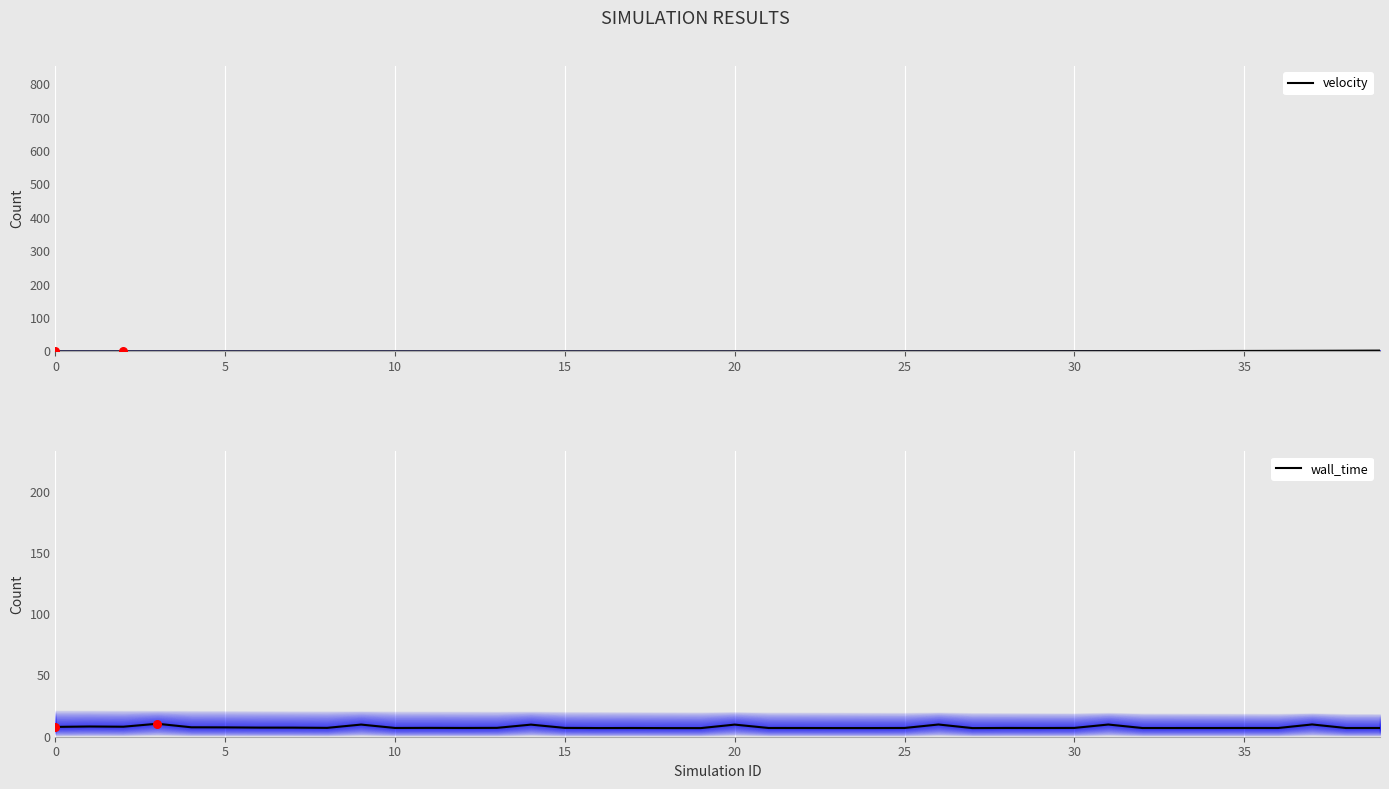

At which category is the sum across all series the highest?

37